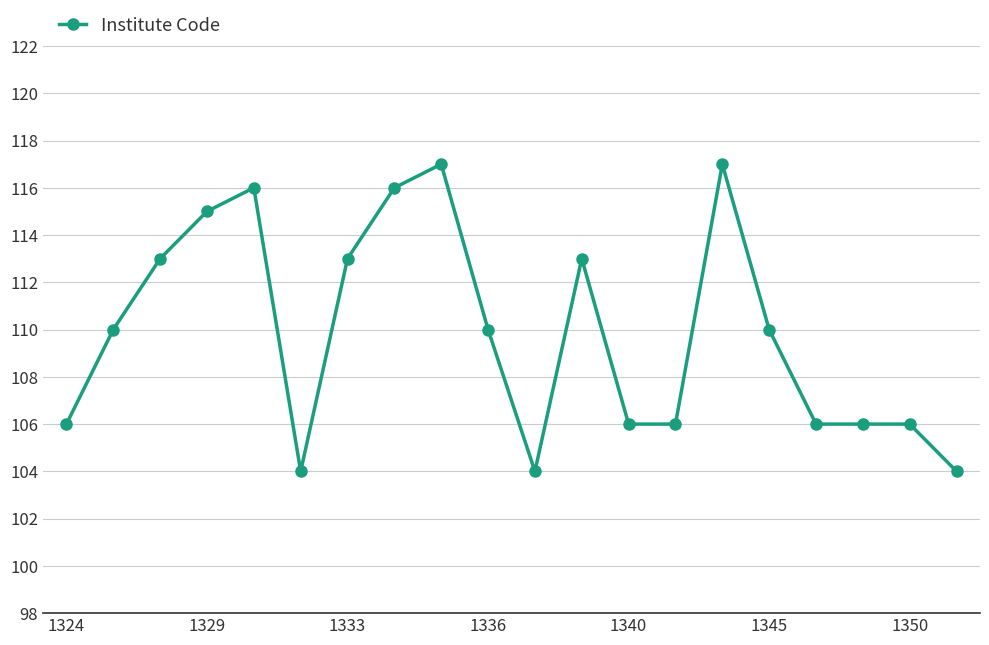

What is the smallest value displayed?

104